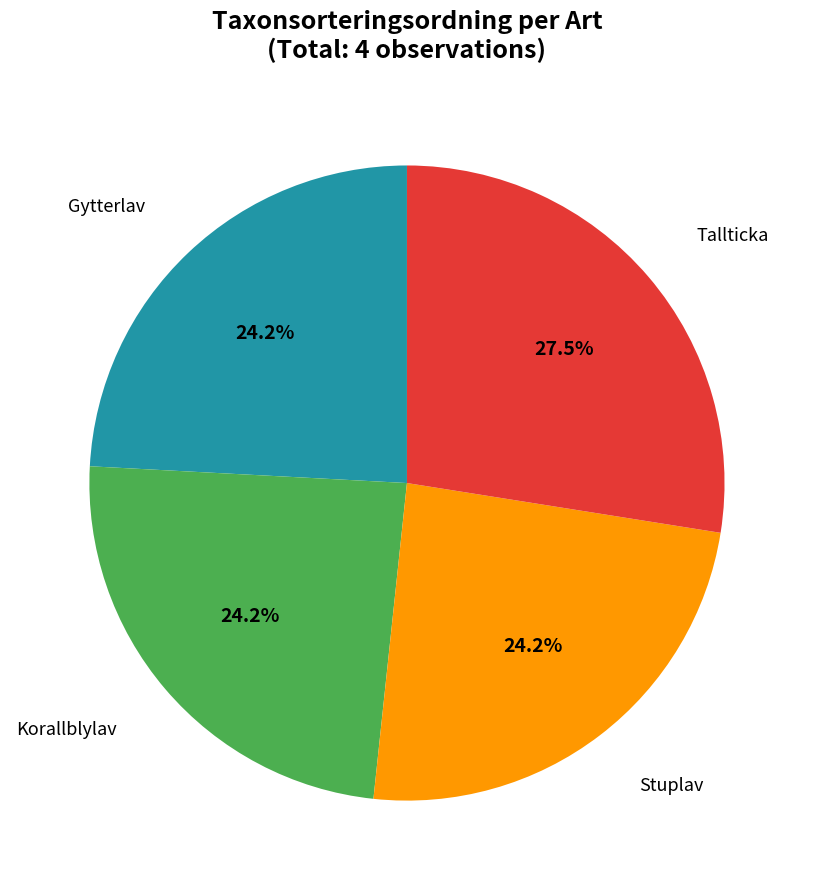

Approximately how many times larger is the value at Gytterlav compared to Tallticka?

0.9